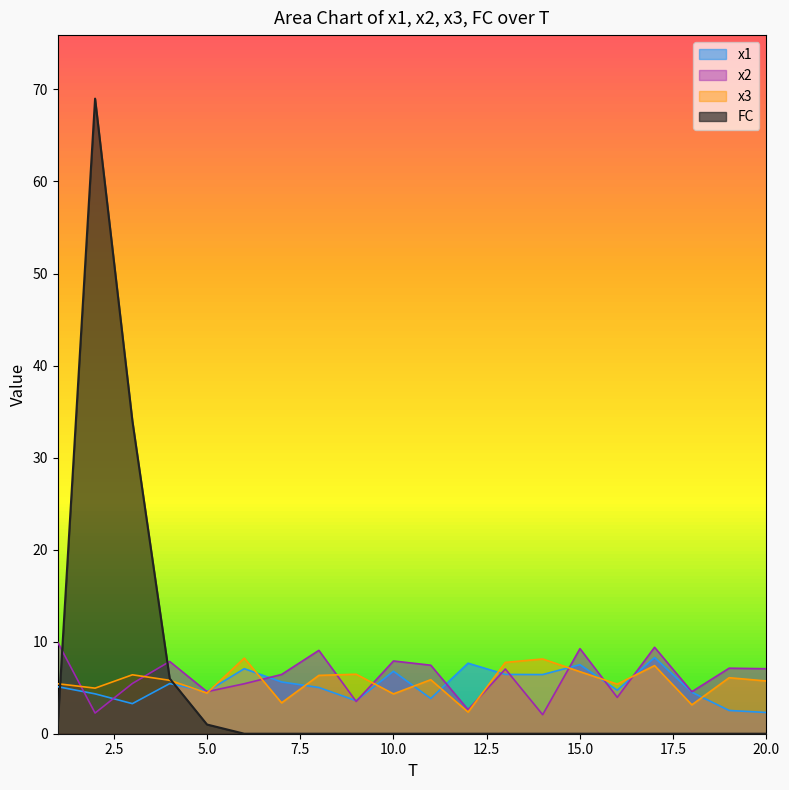

Which series has the widest spread of values?

FC